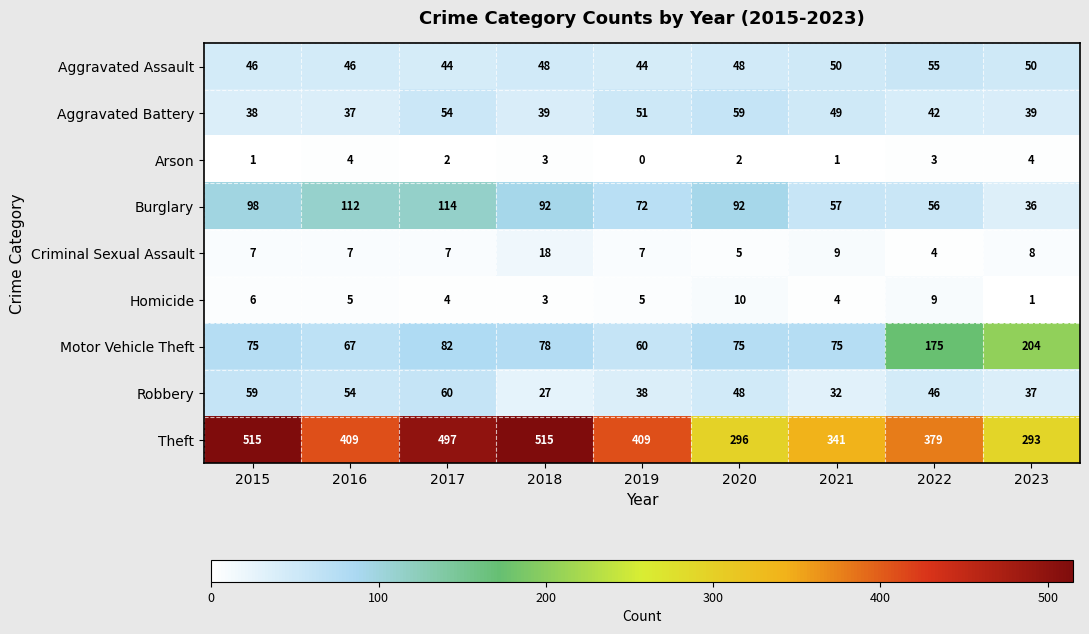

Rank the series at 2021 from highest to lowest value.

Theft, Motor Vehicle Theft, Burglary, Aggravated Assault, Aggravated Battery, Robbery, Criminal Sexual Assault, Homicide, Arson